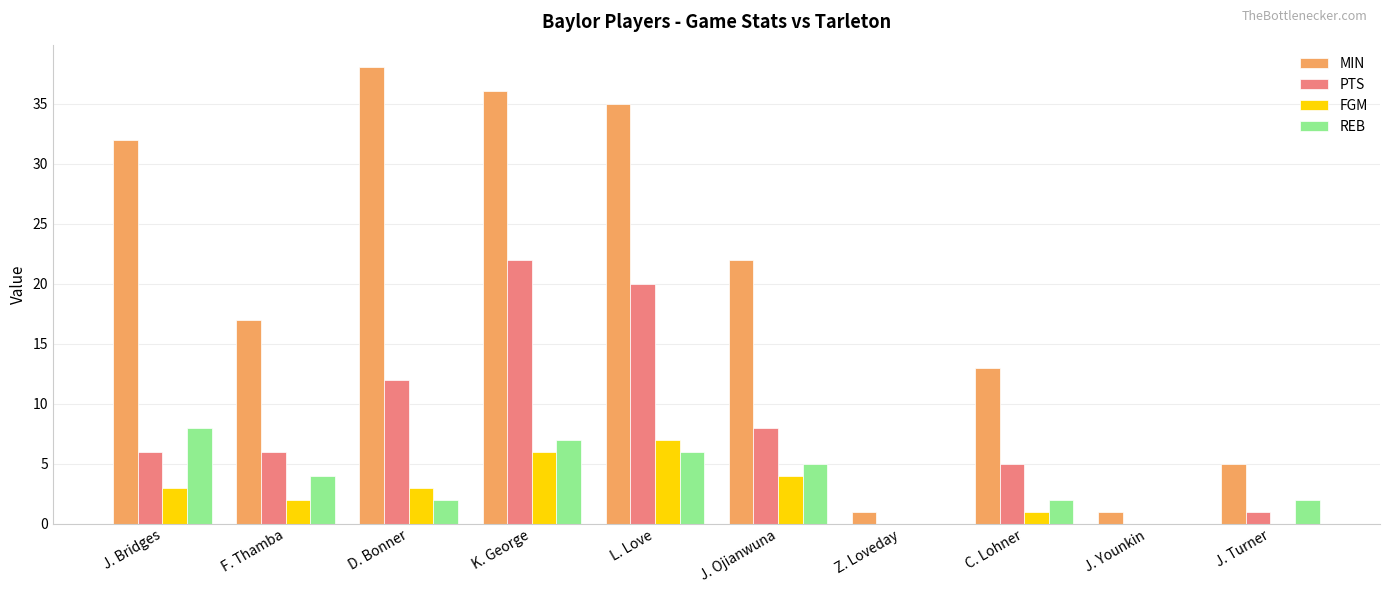

Which series has the largest total across all categories?

MIN